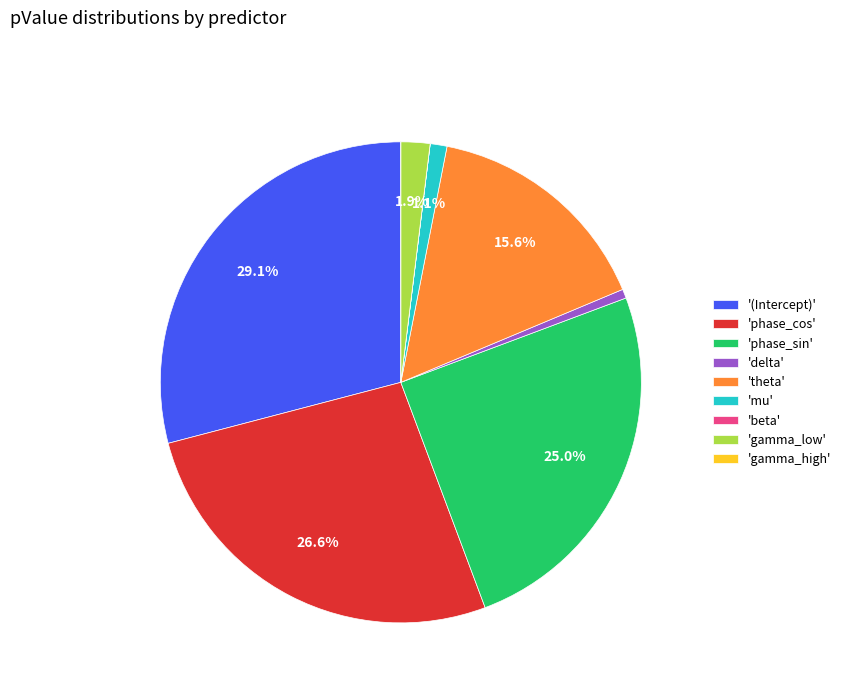

What percentage is NOT represented by 'gamma_low'?

98.1%